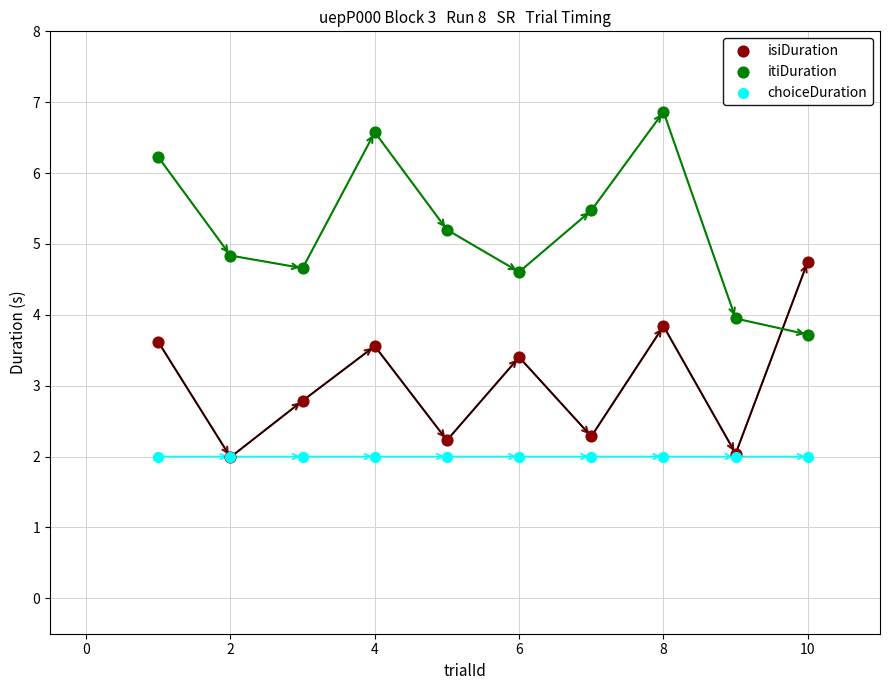

In the isiDuration series, what Y value is closest to 3?

2.8